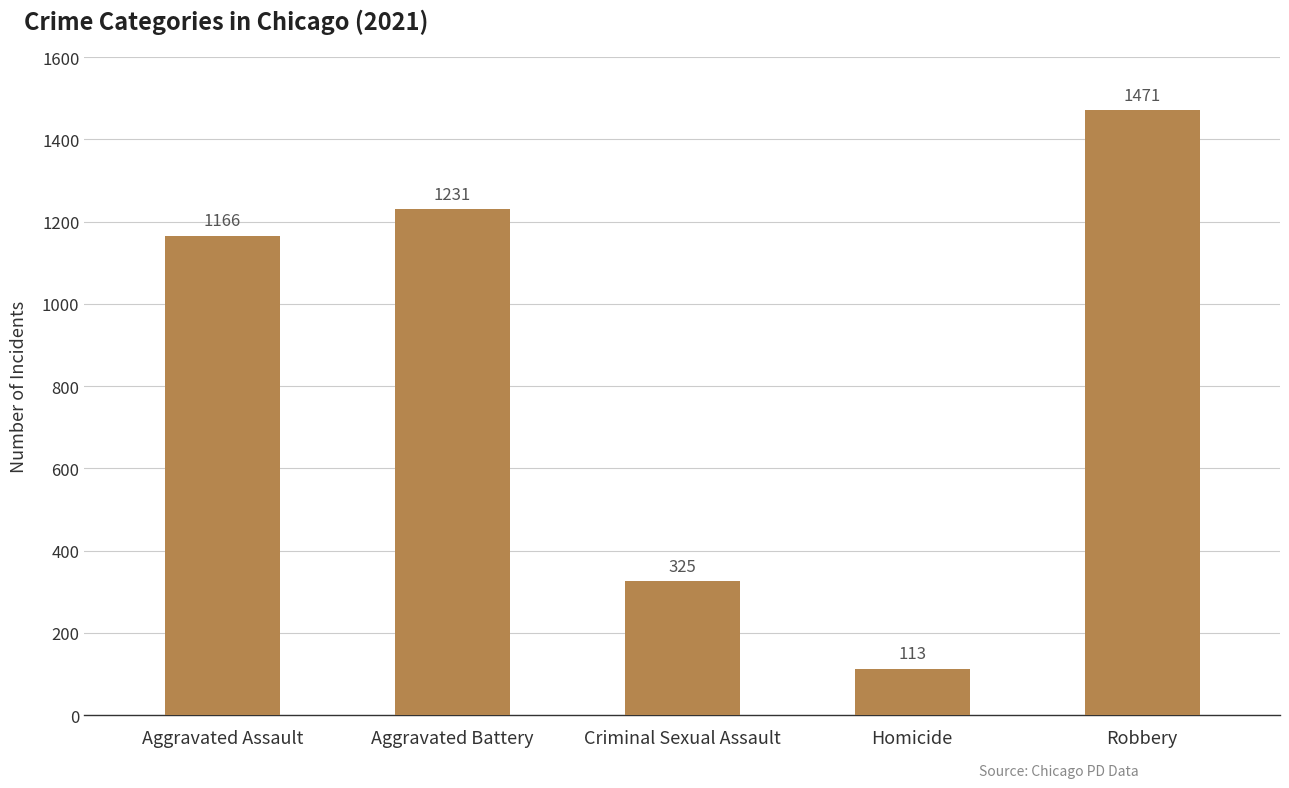

Reading left to right, list all the values displayed in this chart.

1166	1231	325	113	1471